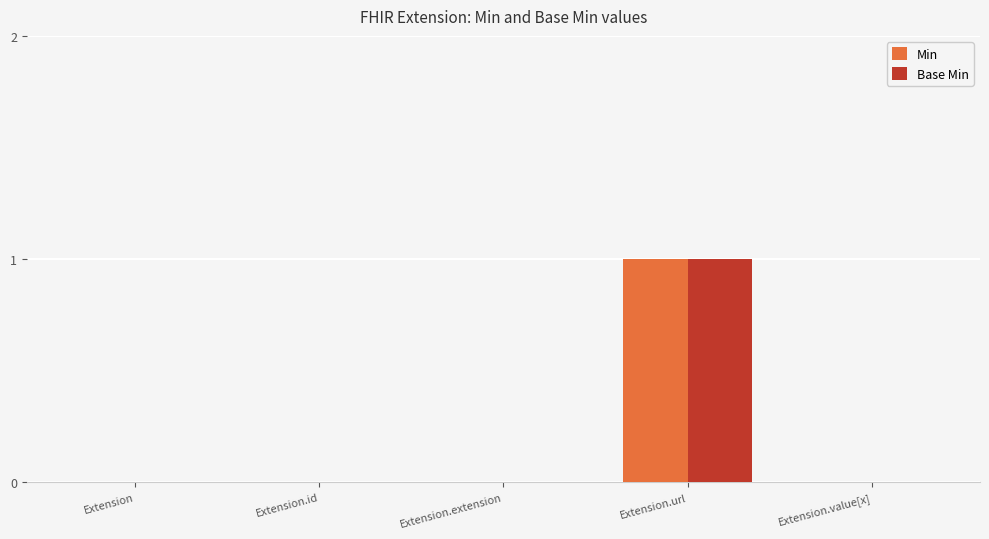

The Base Min series shows 1 at Extension.url. True or false?

True